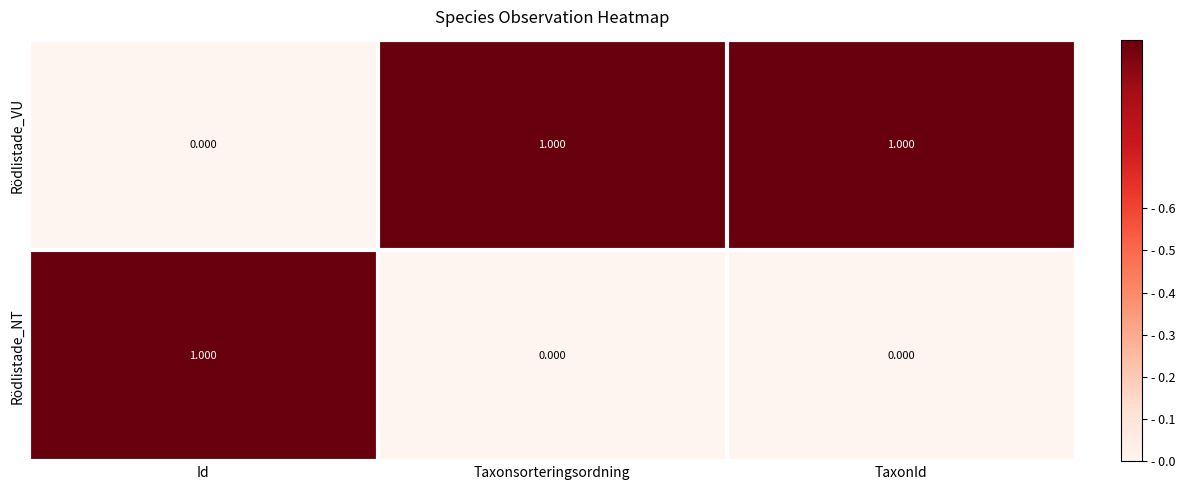

Which series has the largest total across all categories?

Rödlistade_VU